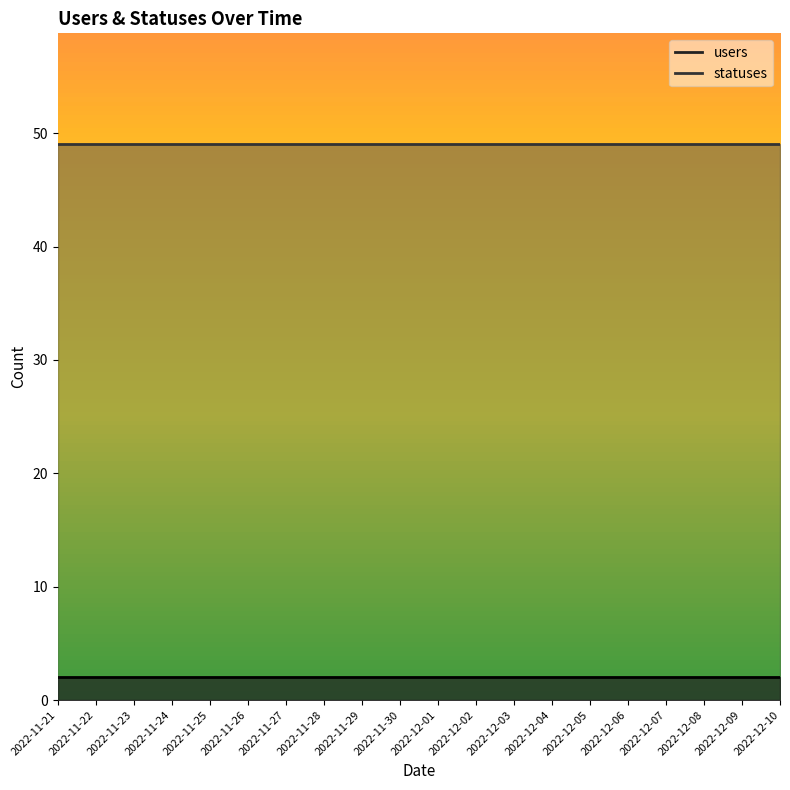

At which category is the sum across all series the highest?

2022-11-21